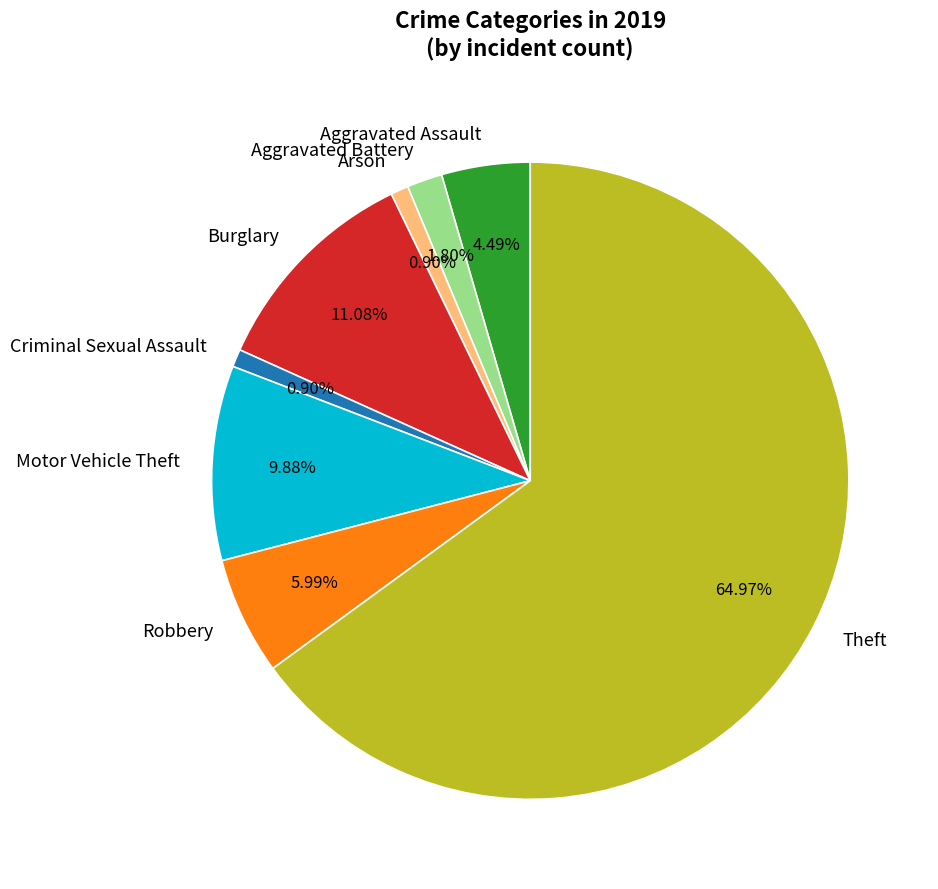

True or false: Theft accounts for 65% of the total.

True